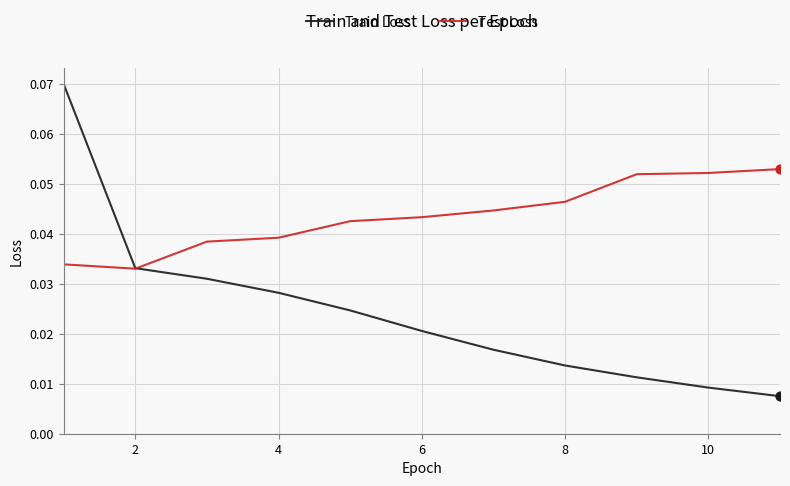

Which series has the largest range (max minus min)?

Train Loss